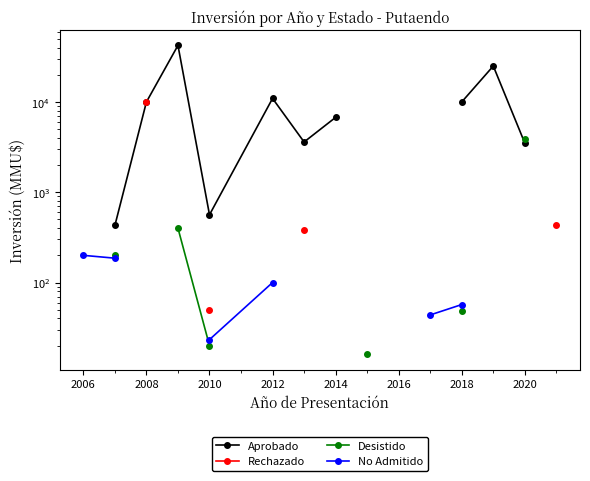

How many positive values does the No Admitido series have?

6